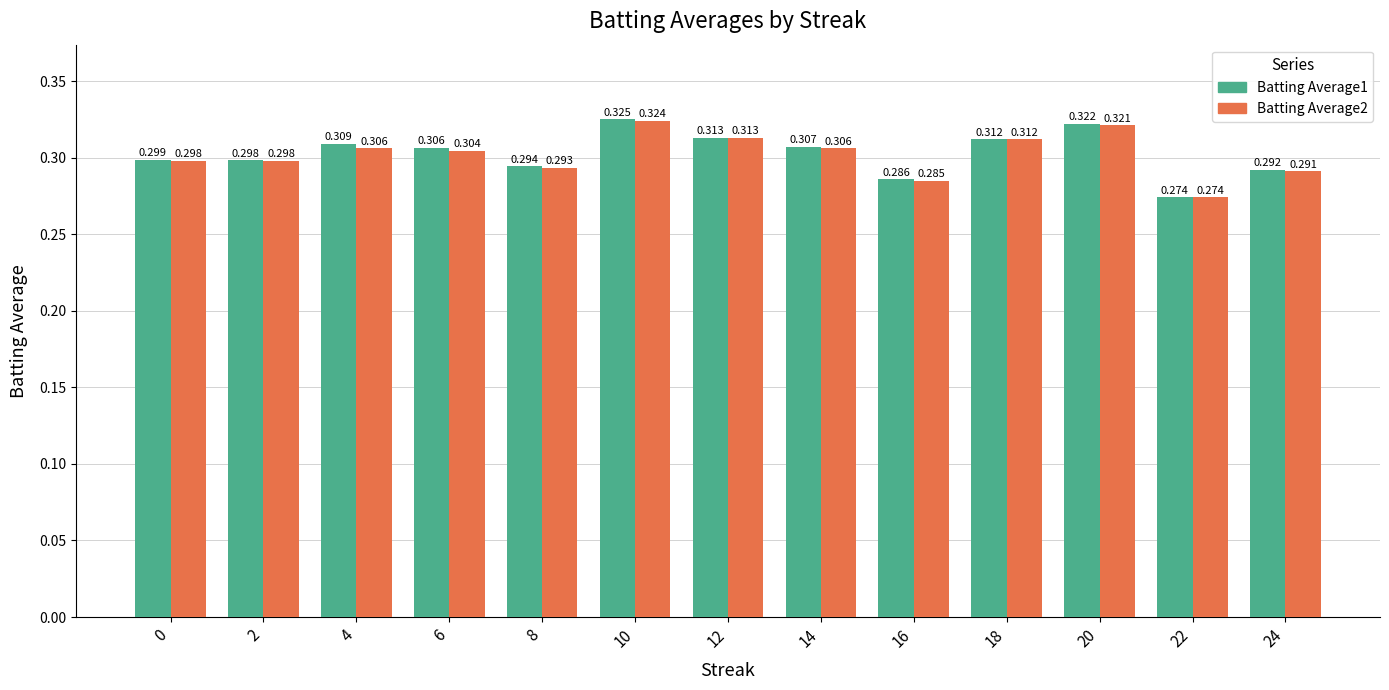

Rank the series at 0 from highest to lowest value.

Batting Average1, Batting Average2